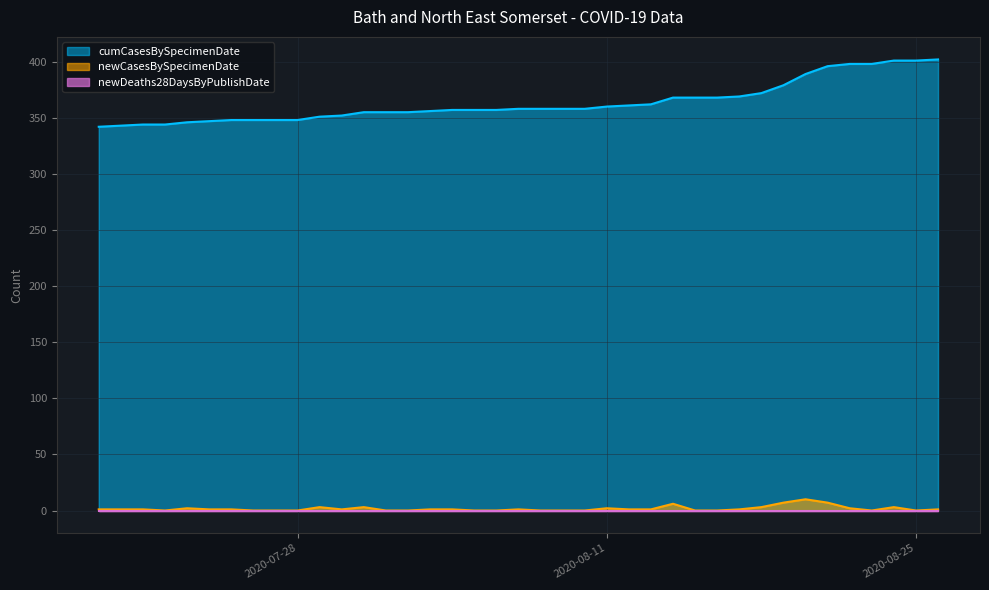

True or false: cumCasesBySpecimenDate has a value of 347 at 2020-07-24.

True